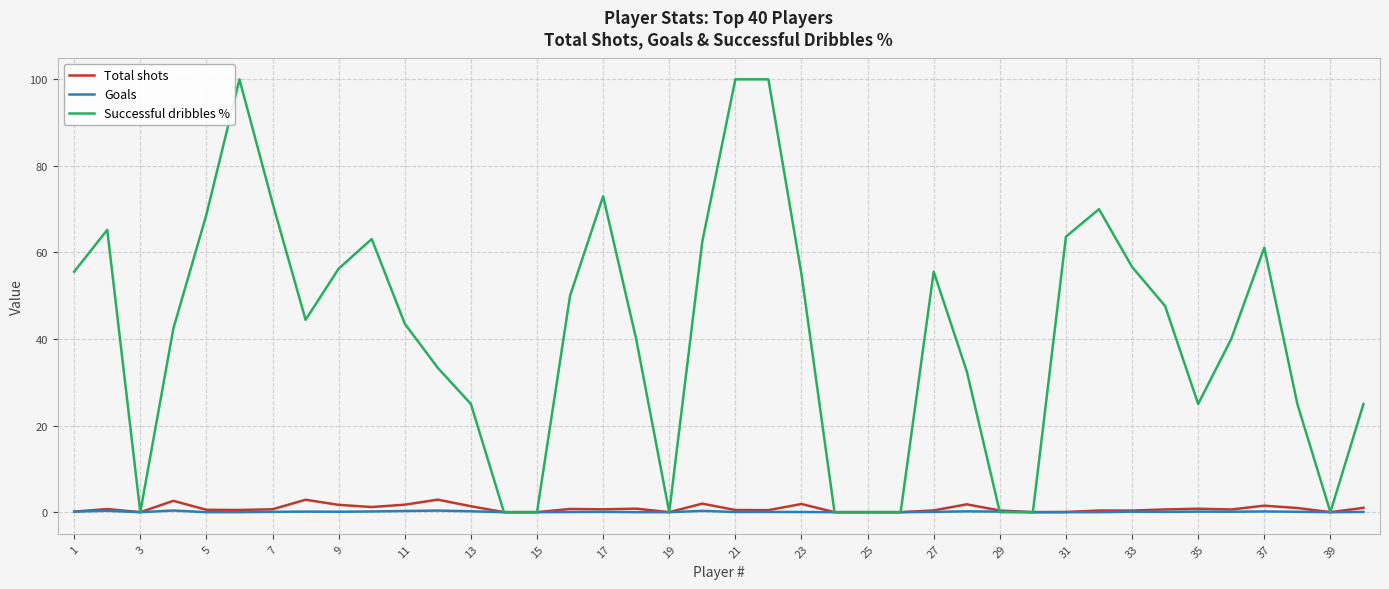

Which series has the largest total across all categories?

Successful dribbles %